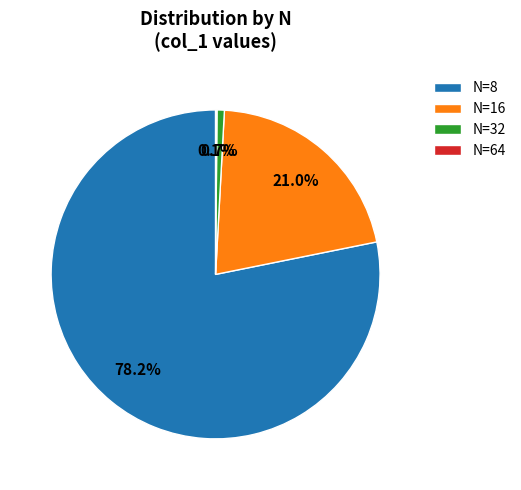

What is the largest slice in the pie chart?

N=8